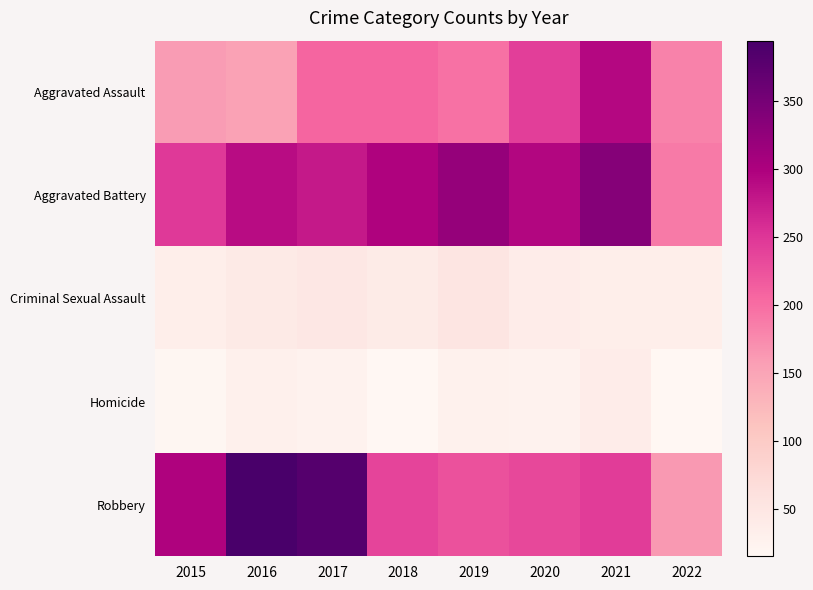

Reading left to right, extract all data points from this chart.

Aggravated Assault: 2015=160	2016=154	2017=207	2018=206	2019=197	2020=242	2021=292	2022=181
Aggravated Battery: 2015=246	2016=288	2017=277	2018=297	2019=321	2020=294	2021=336	2022=189
Criminal Sexual Assault: 2015=34	2016=43	2017=47	2018=40	2019=51	2020=36	2021=33	2022=33
Homicide: 2015=17	2016=29	2017=24	2018=15	2019=27	2020=24	2021=37	2022=15
Robbery: 2015=297	2016=394	2017=381	2018=237	2019=224	2020=233	2021=244	2022=162